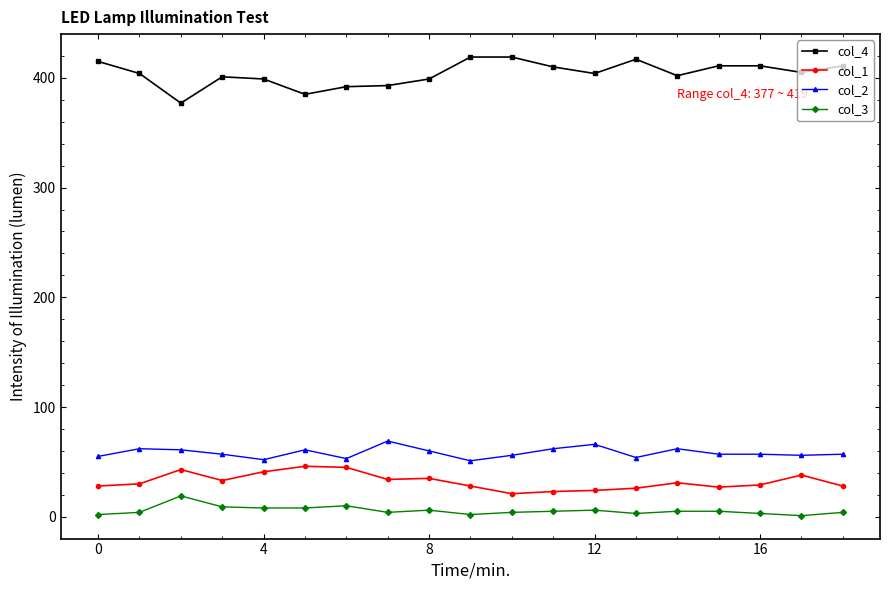

How many lines are shown in the chart?

4